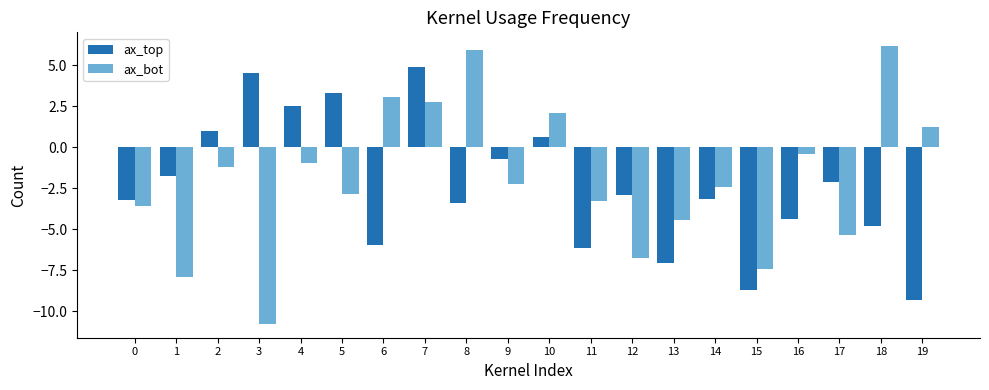

How many bars are there in total?

40